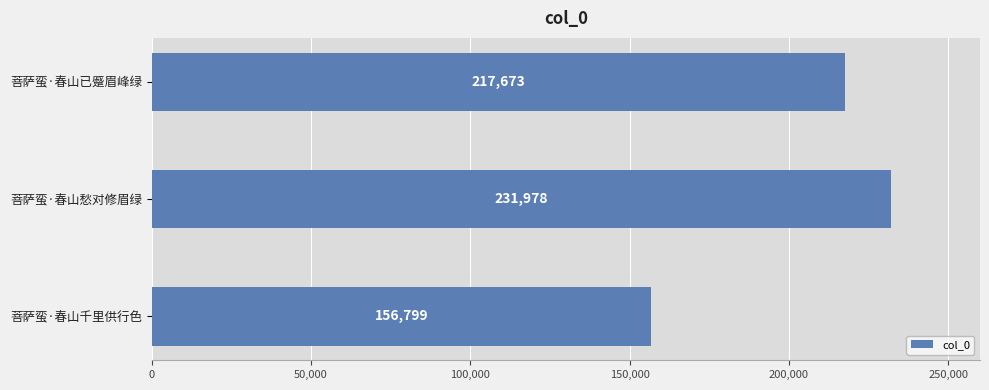

How many values are between 156799 and 231978?

3